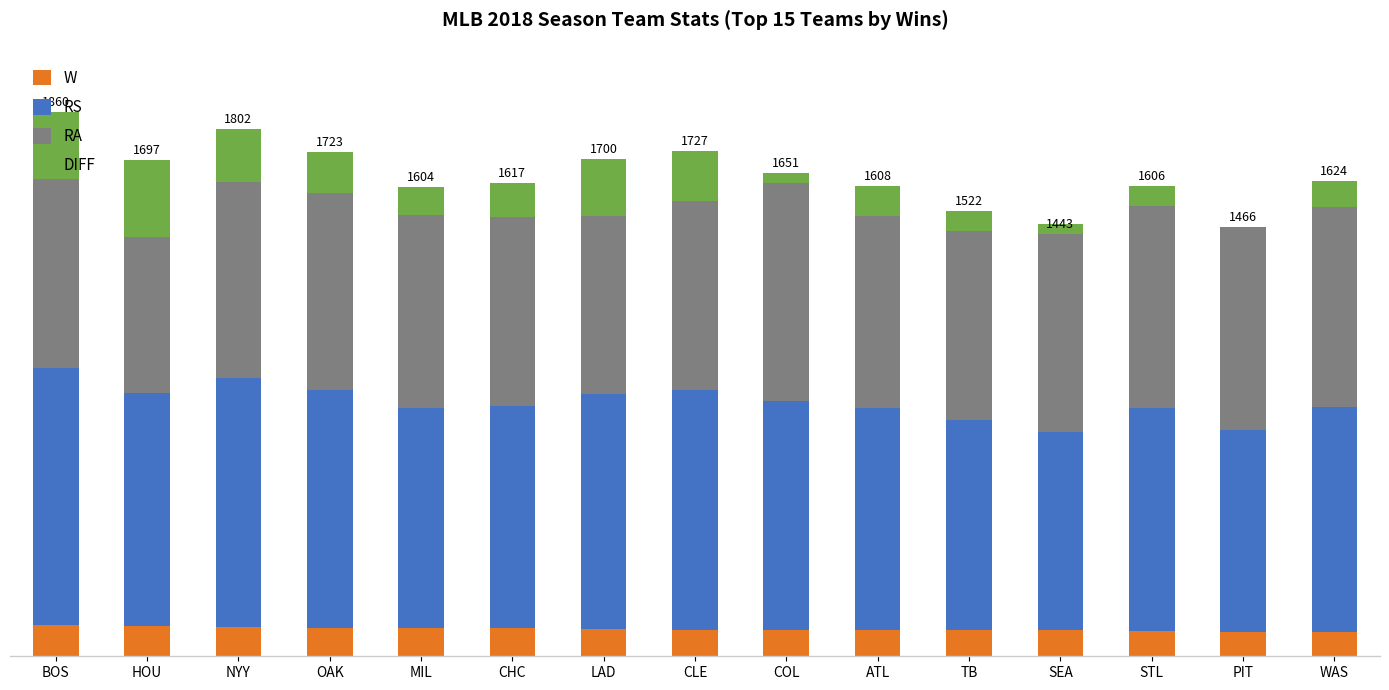

What is the total value across all series at CHC?

1617